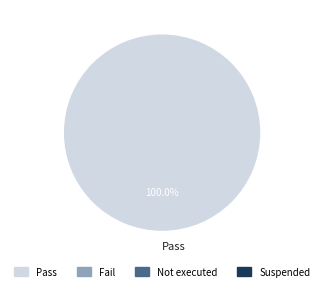

Is there any slice that represents more than half of the pie?

Yes